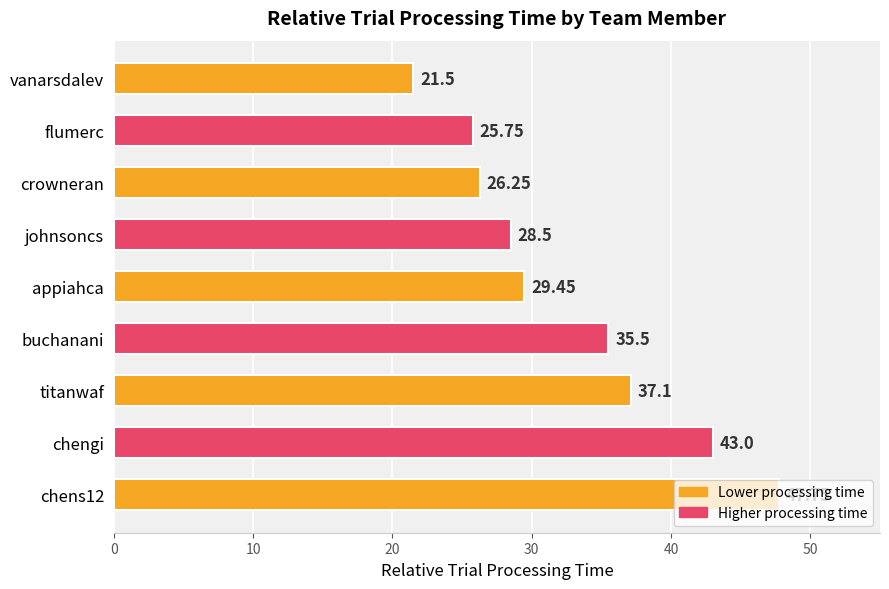

What is the change in value from crowneran to appiahca?

+3.2